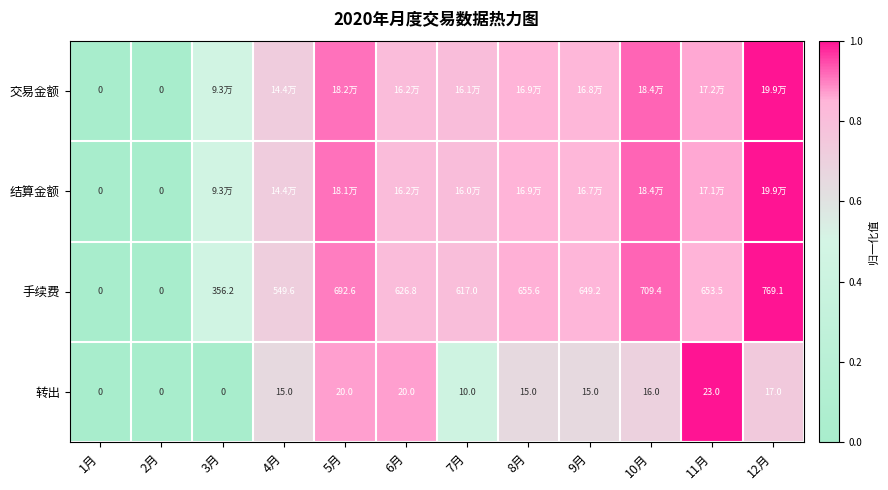

What is the difference between the maximum and minimum values in the 手续费 series?

1.0